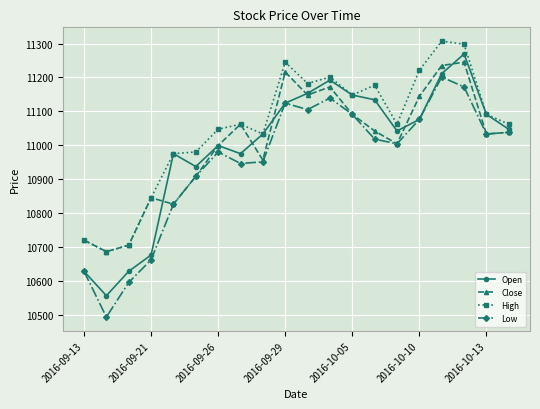

How many interior local peaks does the Low series have?

4